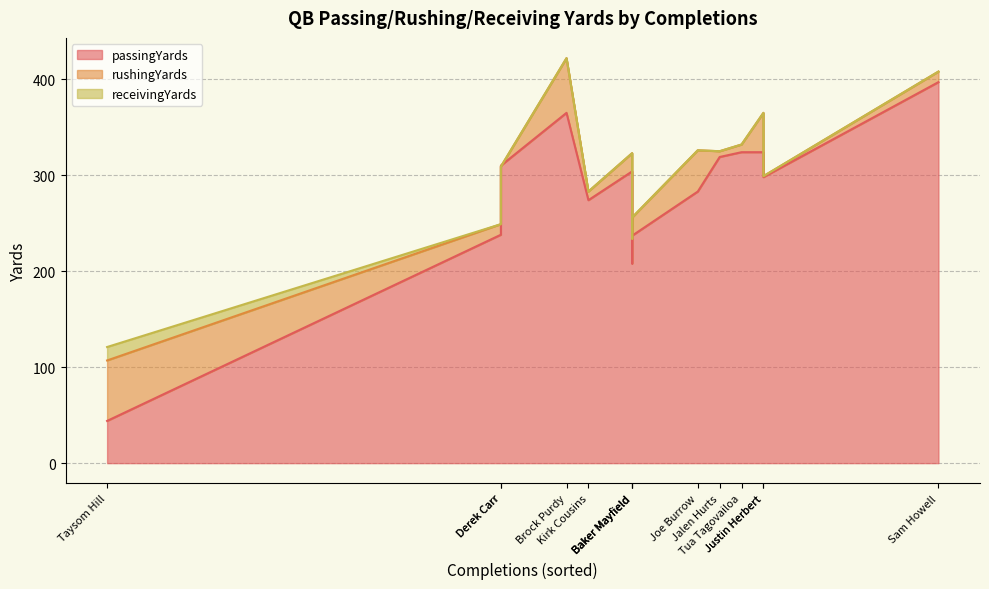

Is it true that passingYards equals 573 at Josh Allen?

False